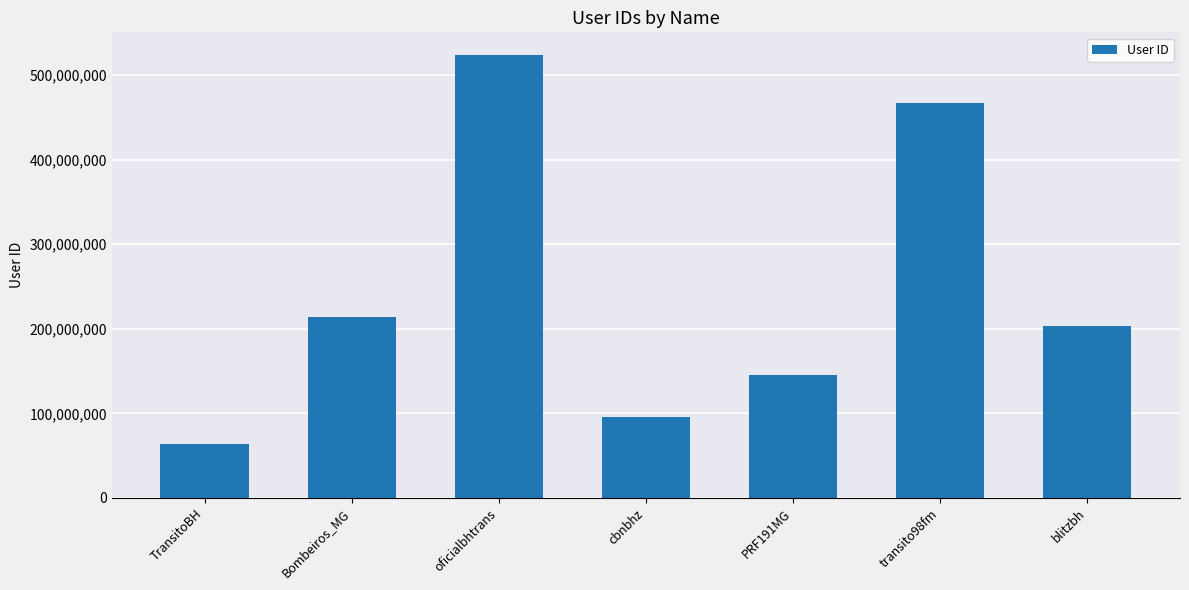

What is the label of the 1st bar from the left?

TransitoBH